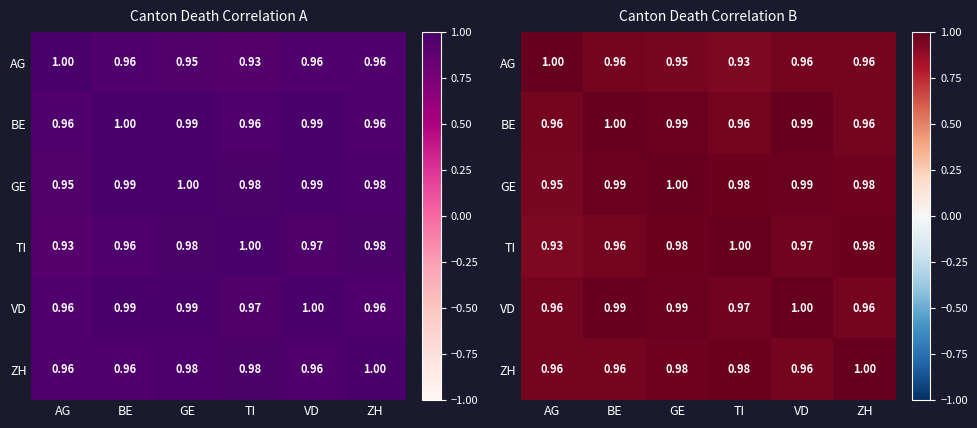

Is the value of AG at VD greater than the value of BE at BE?

No